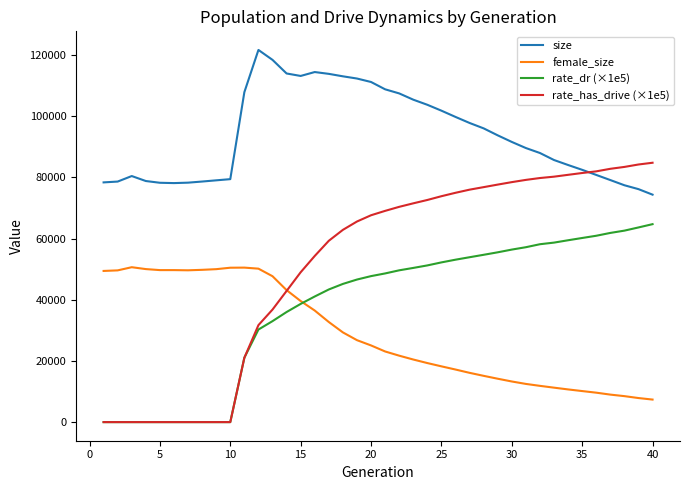

What is the greatest value displayed?

121641.0